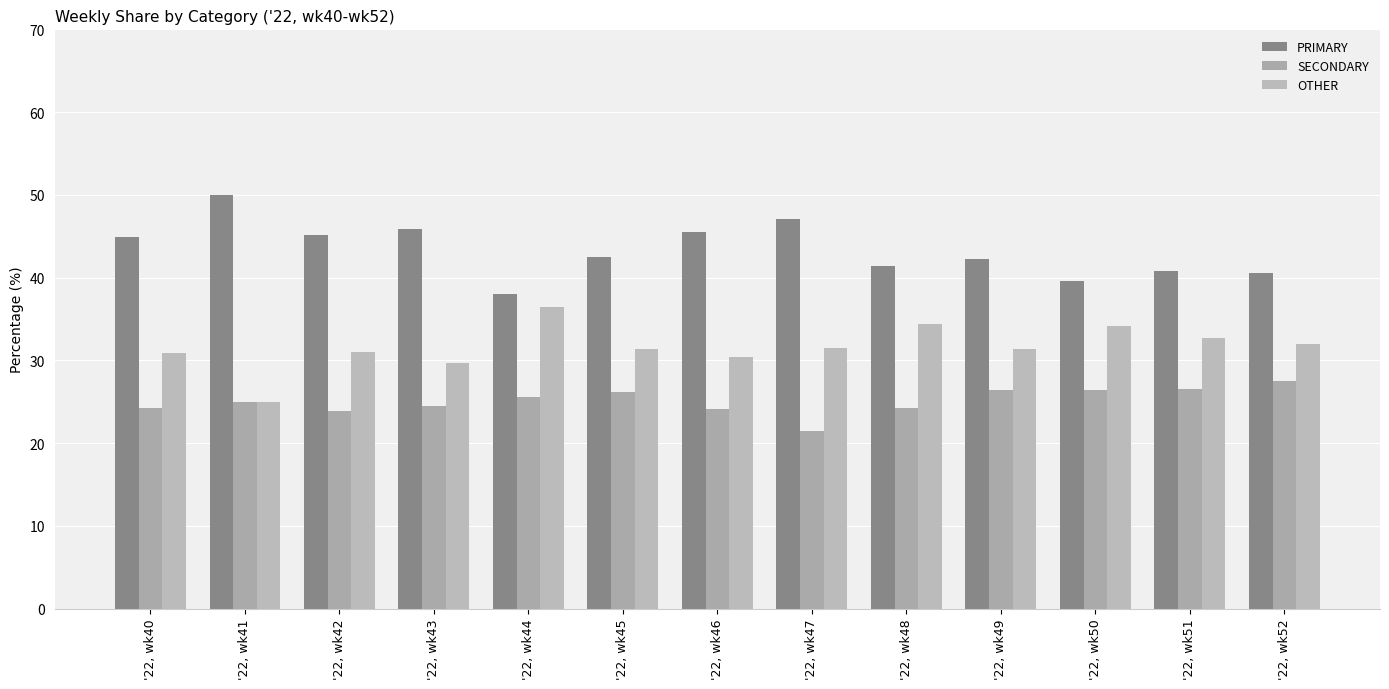

Reading left to right, what are all the values shown in this chart?

PRIMARY: '22, wk40=44.9	'22, wk41=50.0	'22, wk42=45.2	'22, wk43=45.8	'22, wk44=38.0	'22, wk45=42.5	'22, wk46=45.5	'22, wk47=47.1	'22, wk48=41.4	'22, wk49=42.2	'22, wk50=39.5	'22, wk51=40.8	'22, wk52=40.5
SECONDARY: '22, wk40=24.2	'22, wk41=25.0	'22, wk42=23.9	'22, wk43=24.5	'22, wk44=25.6	'22, wk45=26.2	'22, wk46=24.1	'22, wk47=21.4	'22, wk48=24.2	'22, wk49=26.4	'22, wk50=26.4	'22, wk51=26.5	'22, wk52=27.5
OTHER: '22, wk40=30.9	'22, wk41=25.0	'22, wk42=31.0	'22, wk43=29.7	'22, wk44=36.4	'22, wk45=31.3	'22, wk46=30.4	'22, wk47=31.5	'22, wk48=34.3	'22, wk49=31.3	'22, wk50=34.1	'22, wk51=32.7	'22, wk52=31.9